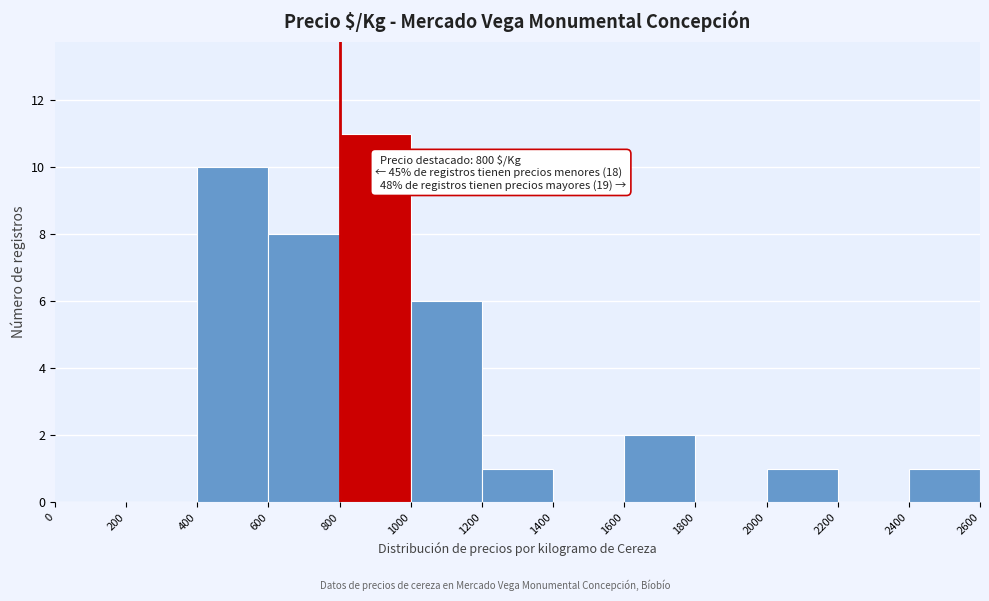

Which range on the x-axis has the tallest bar?

800 to 1000